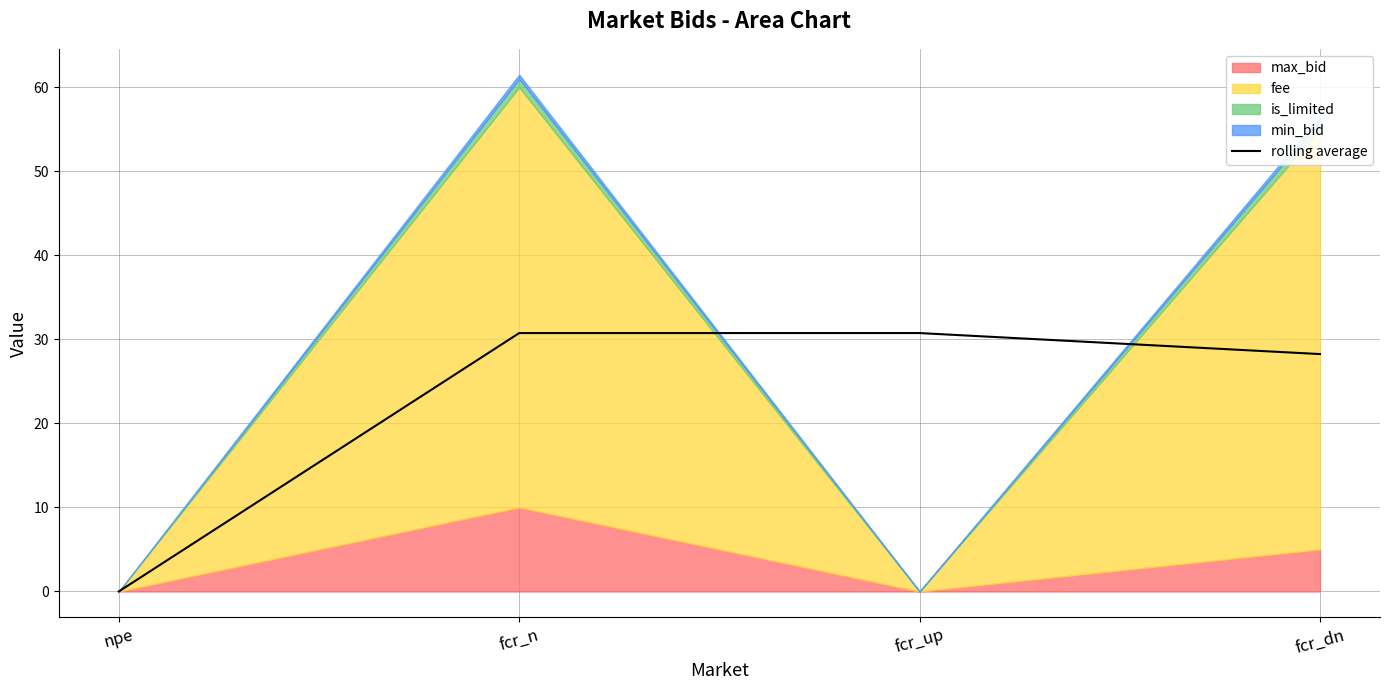

Reading right to left, list all the values displayed in this chart.

fcr_dn=28.2	fcr_up=30.8	fcr_n=30.8	npe=0.0